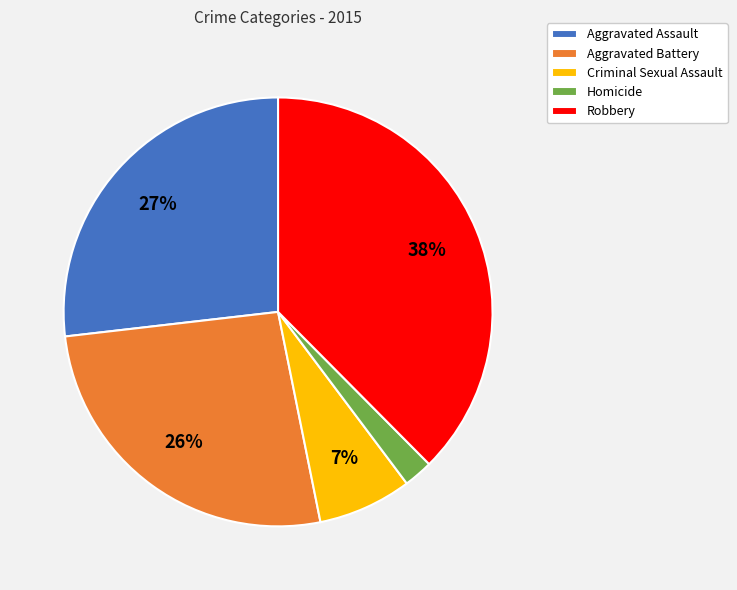

To the nearest percent, what is the combined percentage of Aggravated Battery and Robbery?

64%